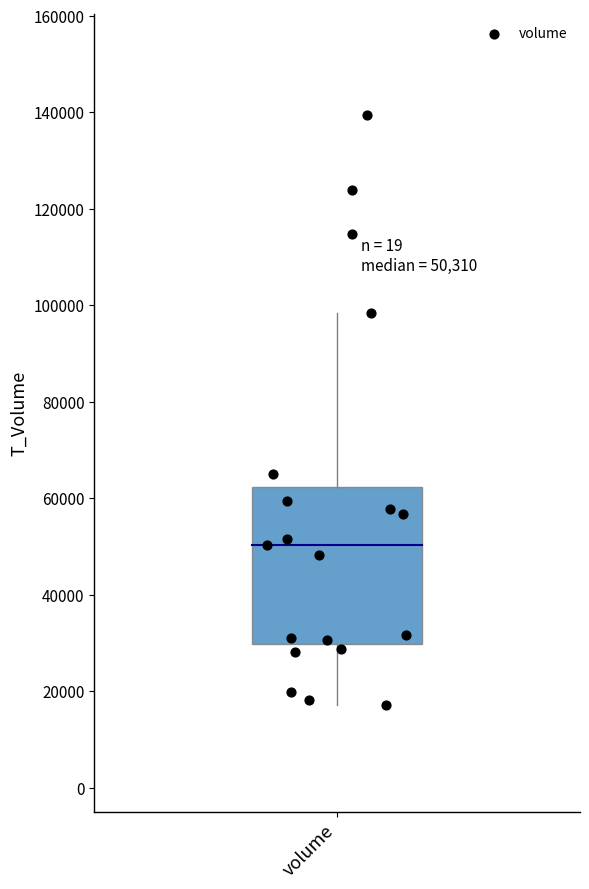

What is the range of Y values (max minus min)?

122259